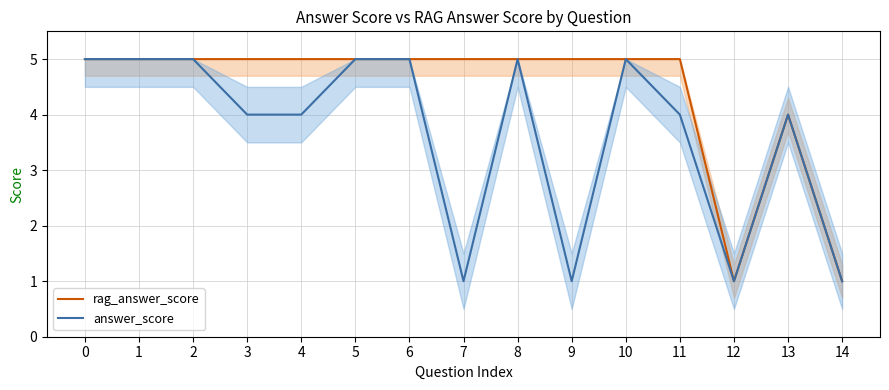

Where is the first local minimum for answer_score?

7